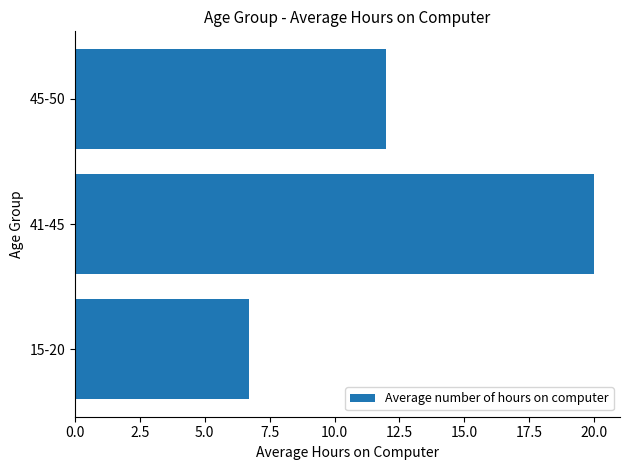

Where is the data nearest to the value 13?

45-50